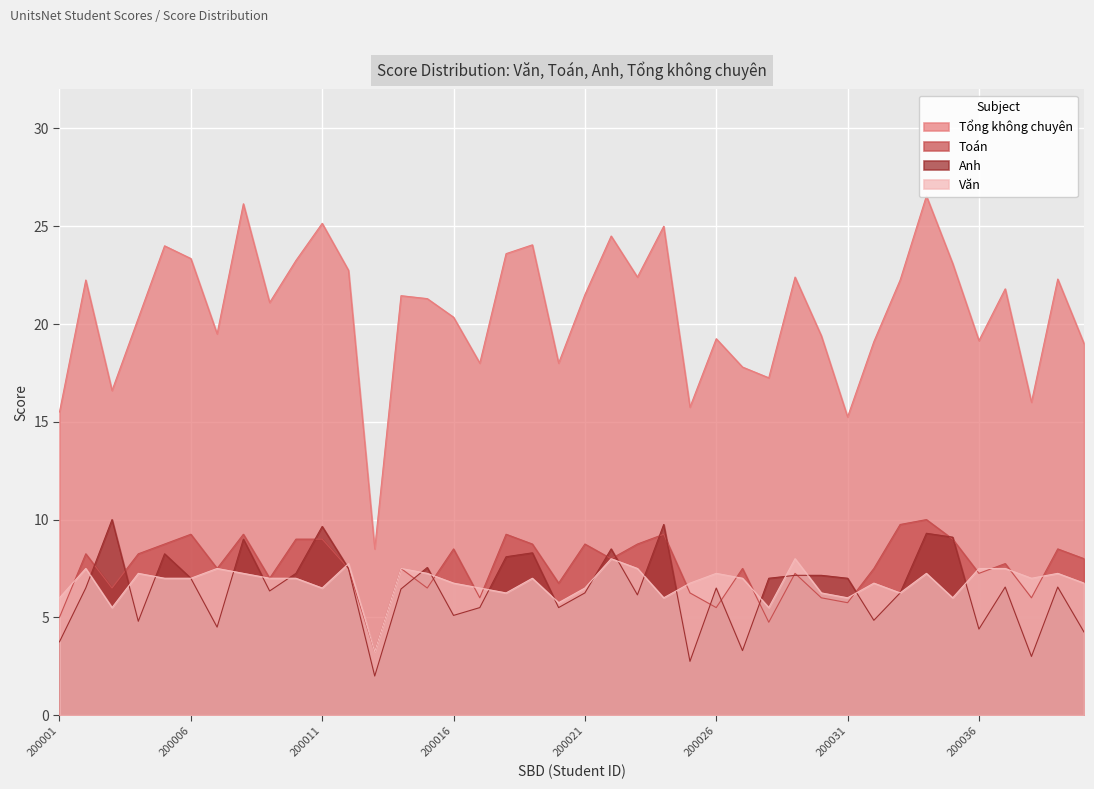

How many lines are shown in the chart?

4